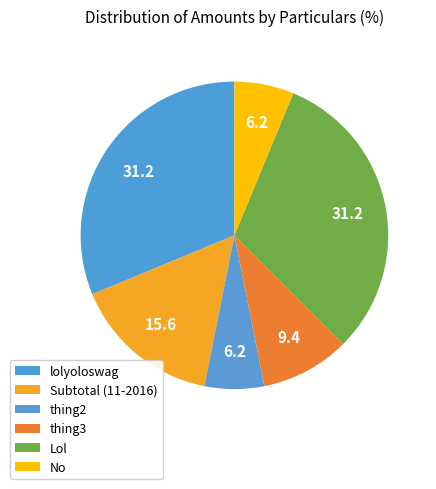

Is it true that lolyoloswag is 31% of the pie?

True